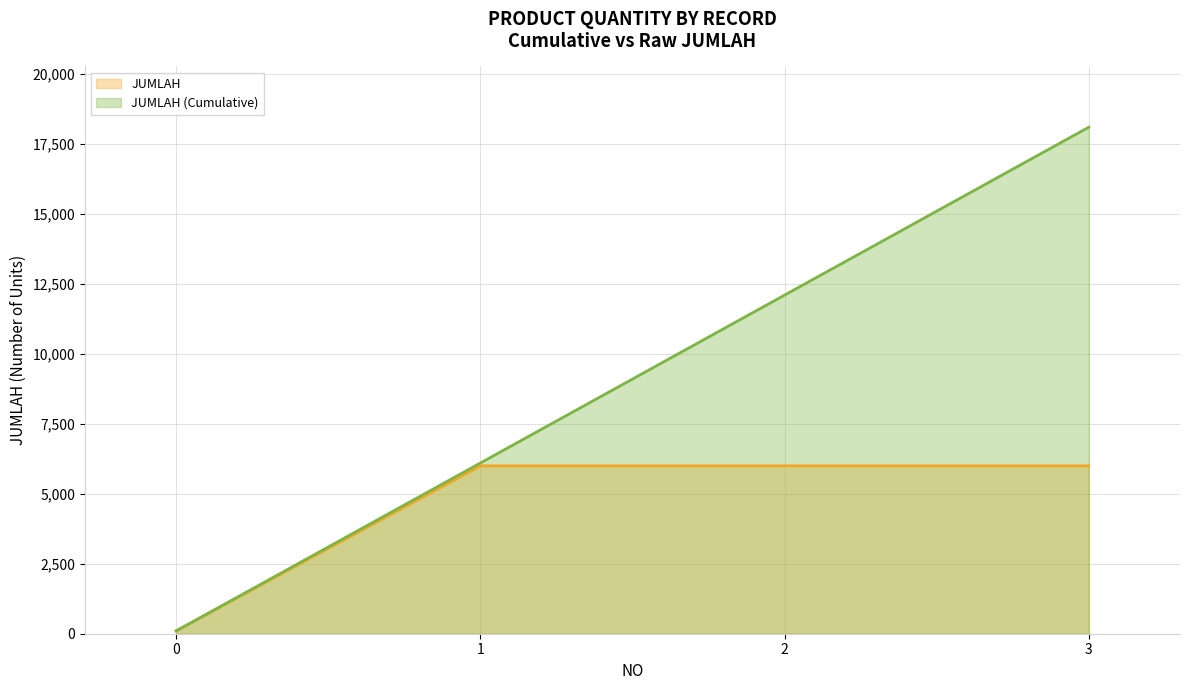

Reading right to left, what are all the values shown in this chart?

6000	6000	6000	100